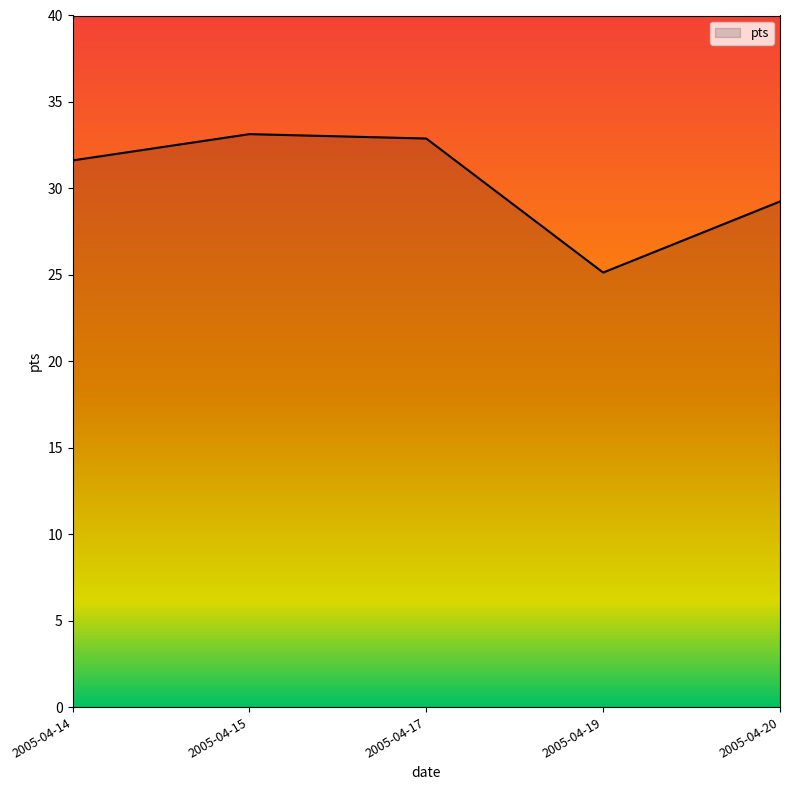

At which category does the data reach its first local valley?

2005-04-19